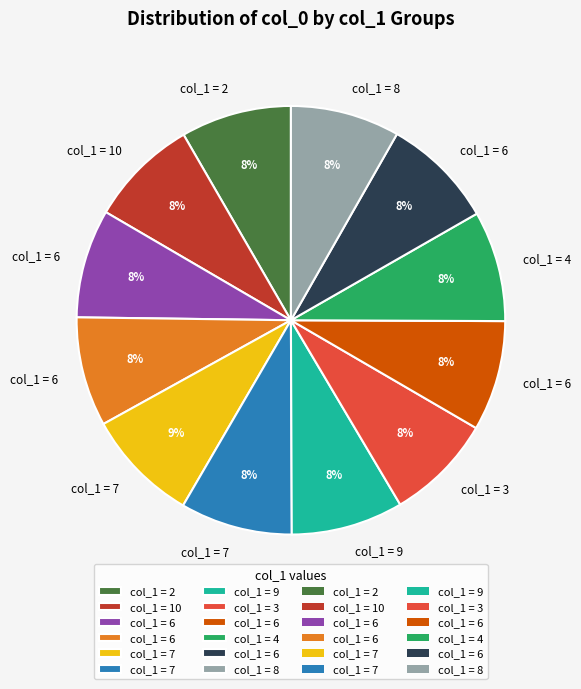

Does any single category account for the majority?

No